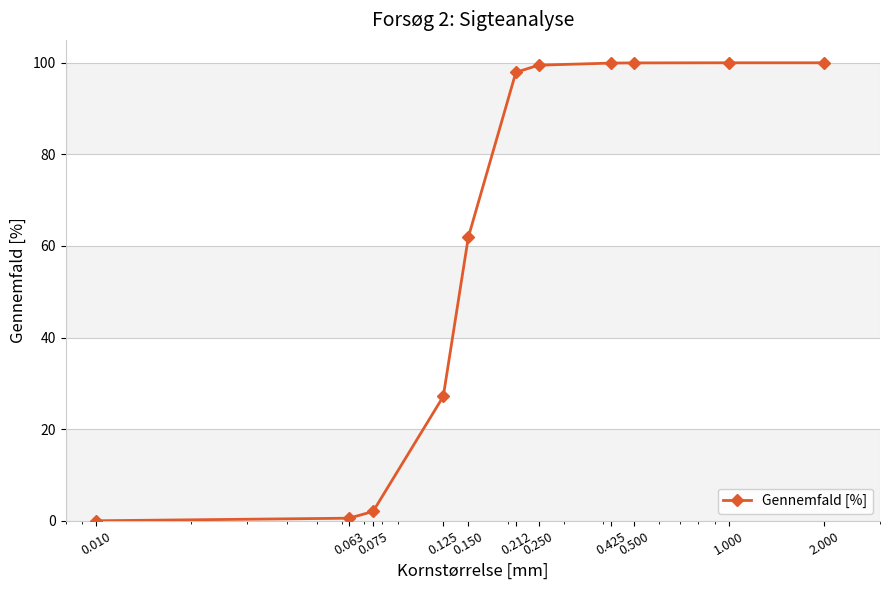

What is the value of the 6th point from the left?

97.9